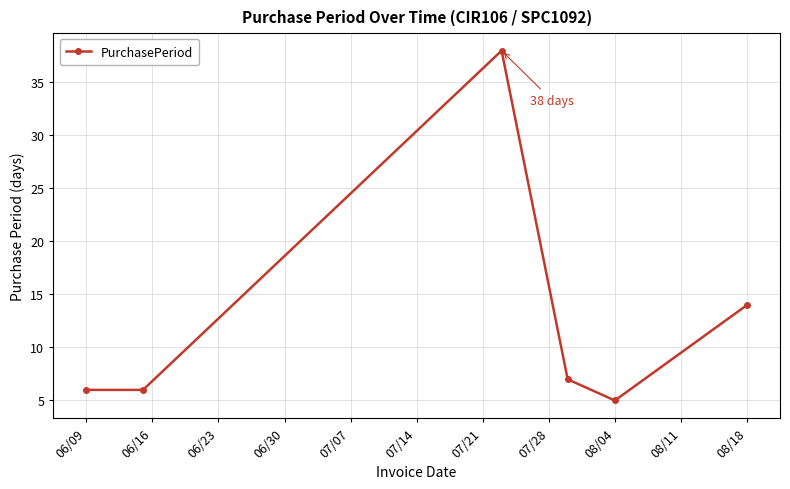

What is the minimum value shown in the chart?

5